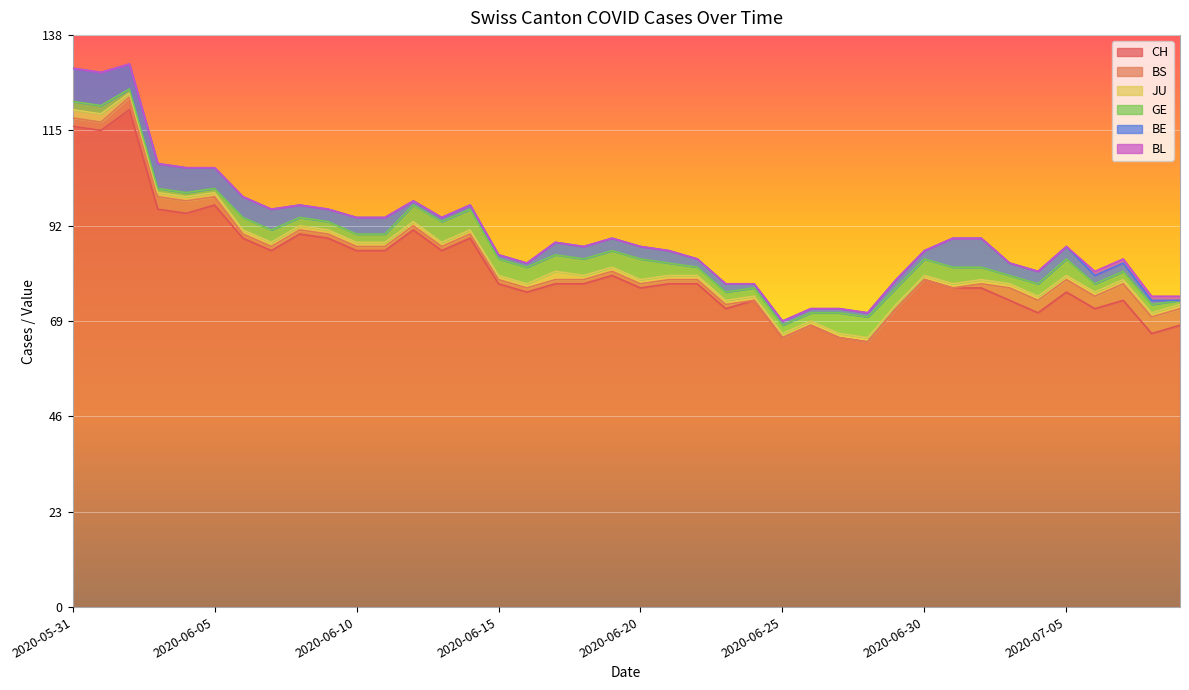

At which category is the sum across all series the highest?

2020-06-02